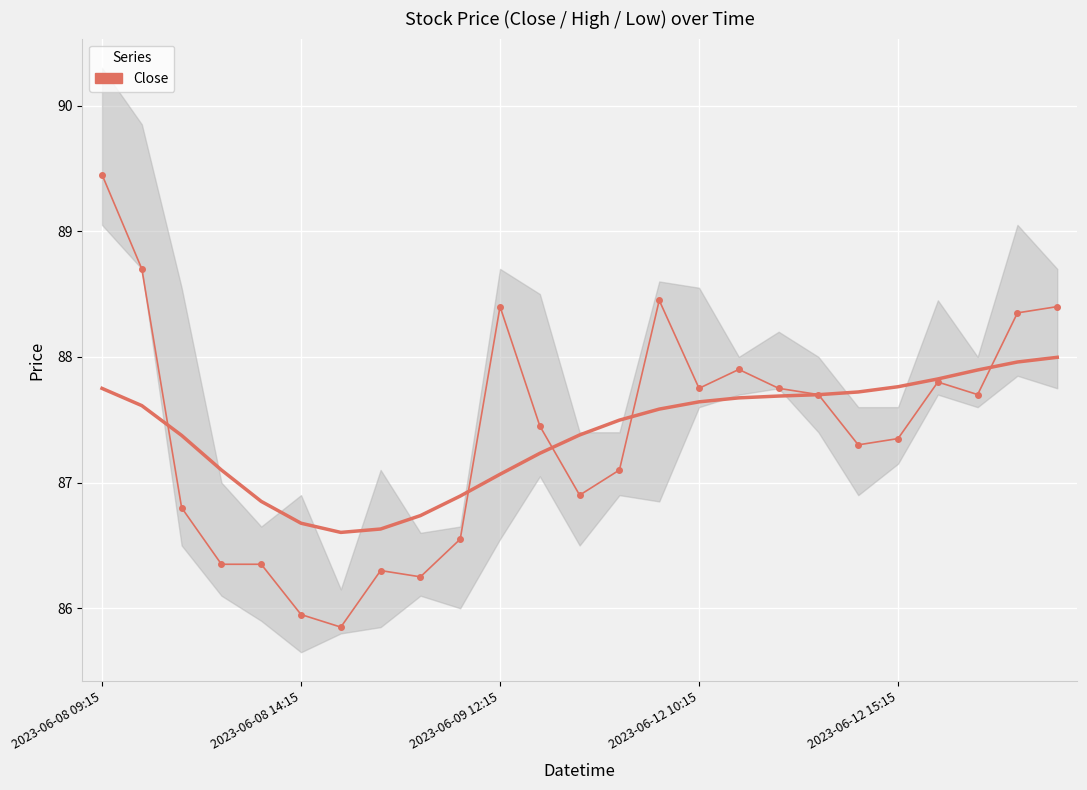

At which category does the chart reach its peak across all series?

2023-06-08 09:15